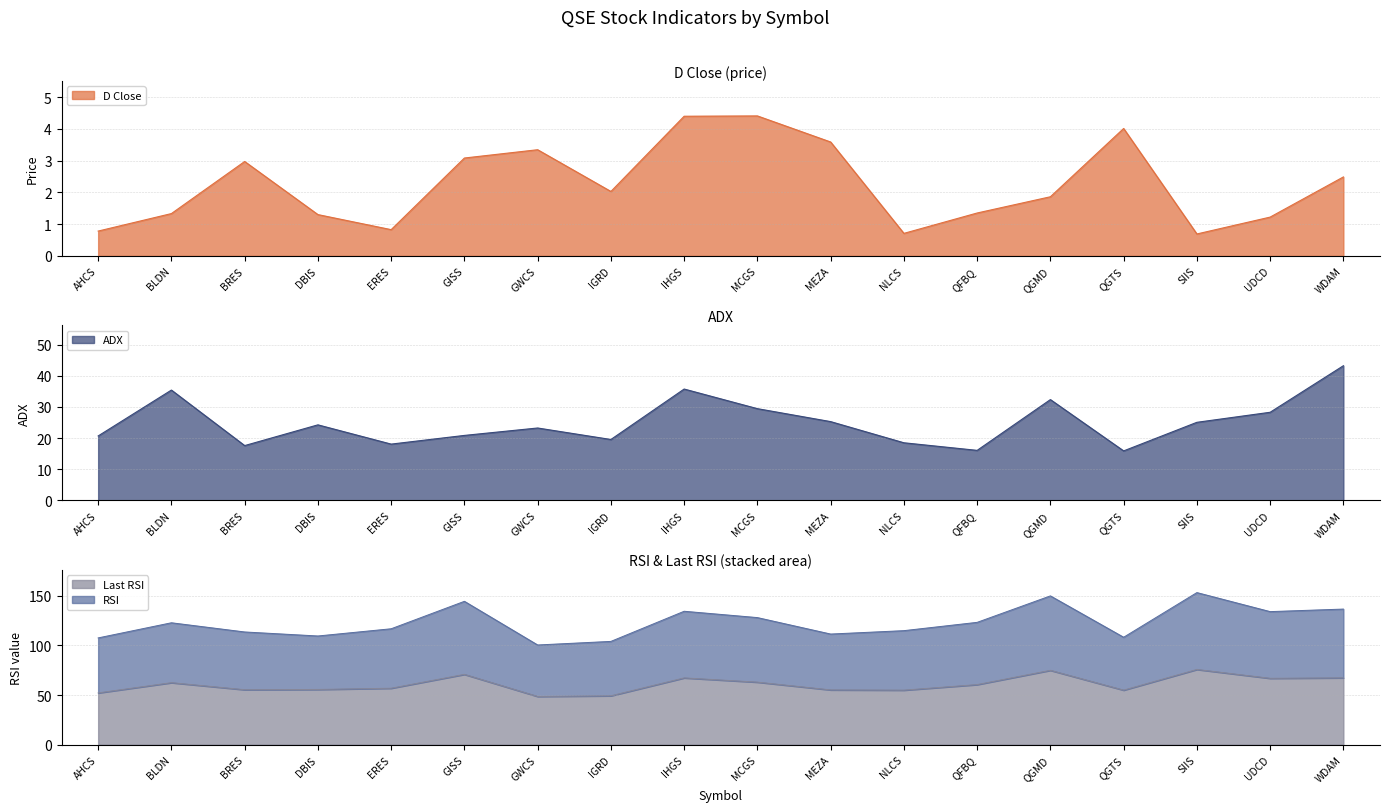

What is the label of the 13th point from the left?

QFBQ